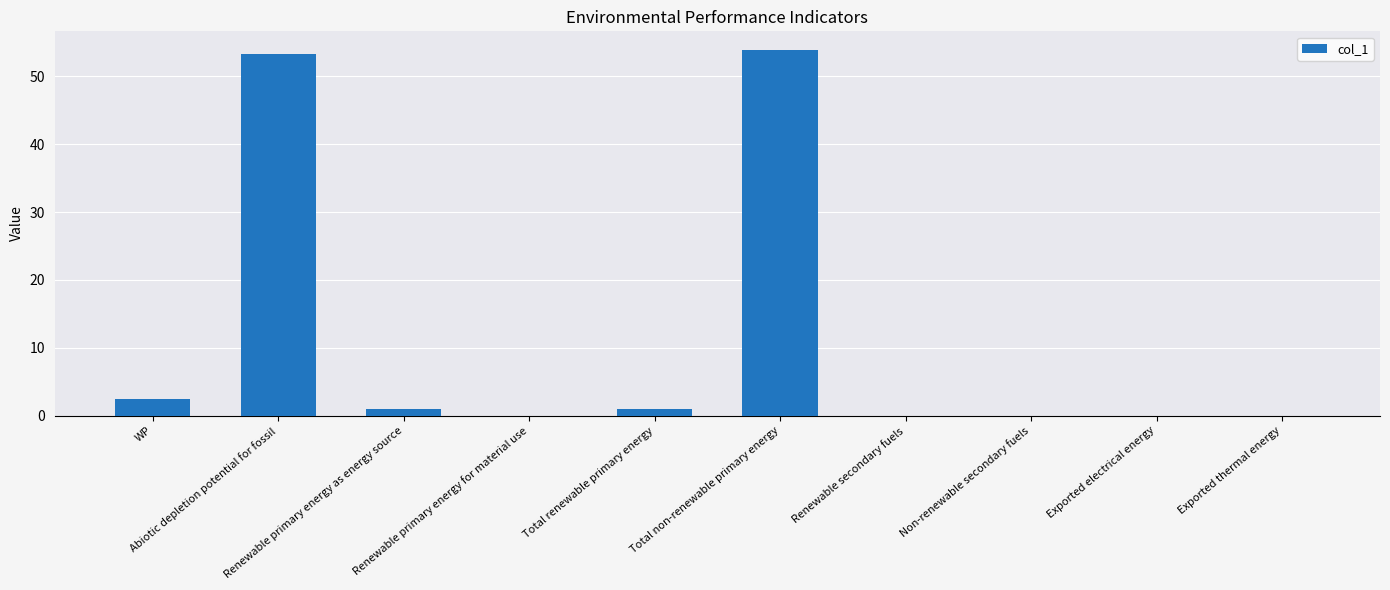

What is the greatest value displayed?

53.9